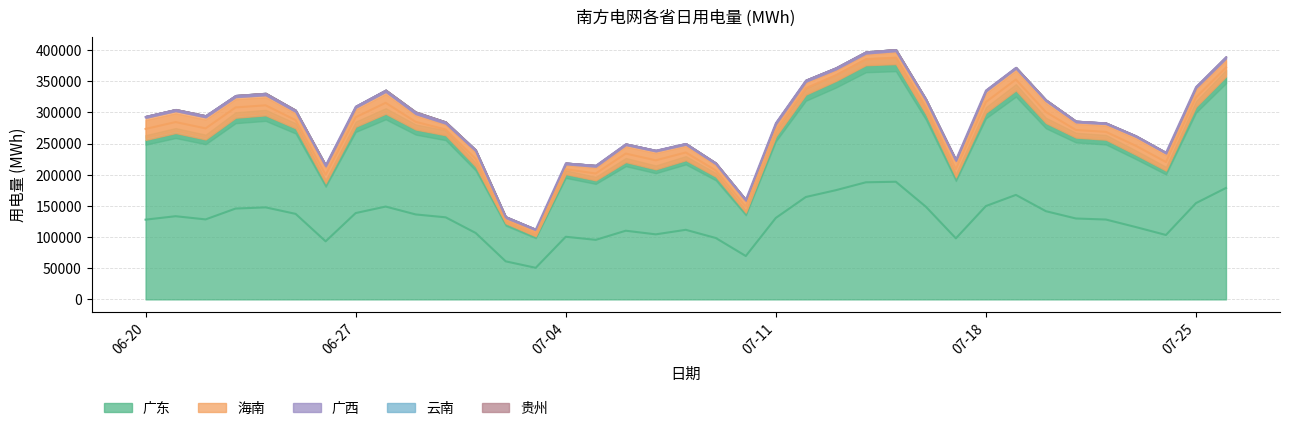

At which label is 广东 closest to 239304?

2022-07-23